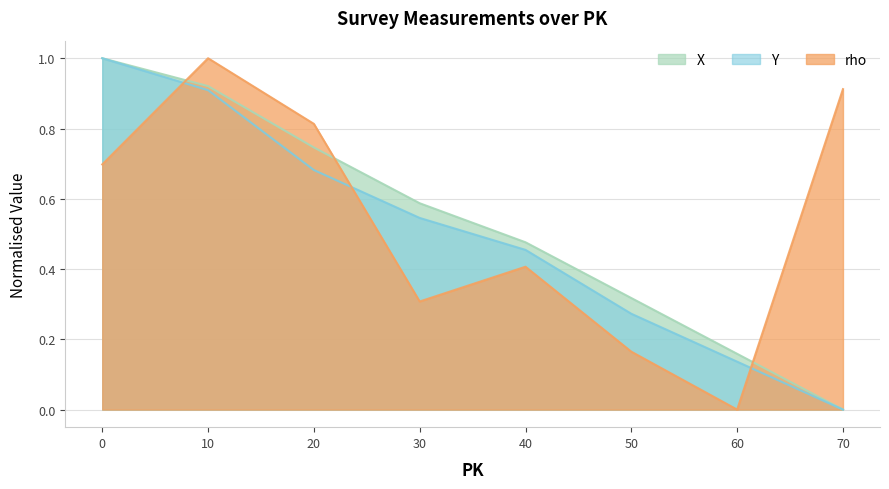

The value of X at 70 is -0.4. True or false?

False